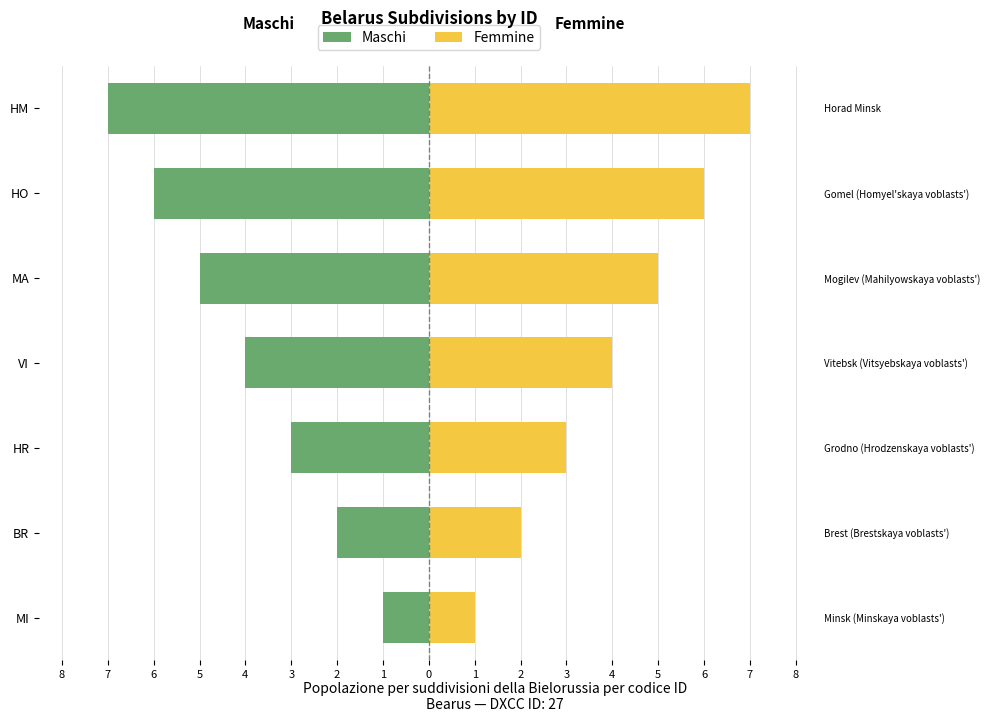

Which has a higher value, HR or VI?

HR